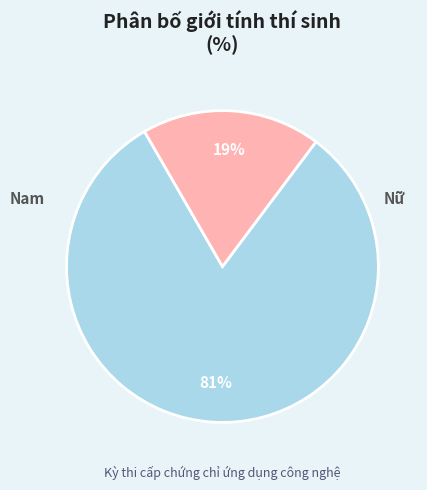

Which slice is the largest?

Nam